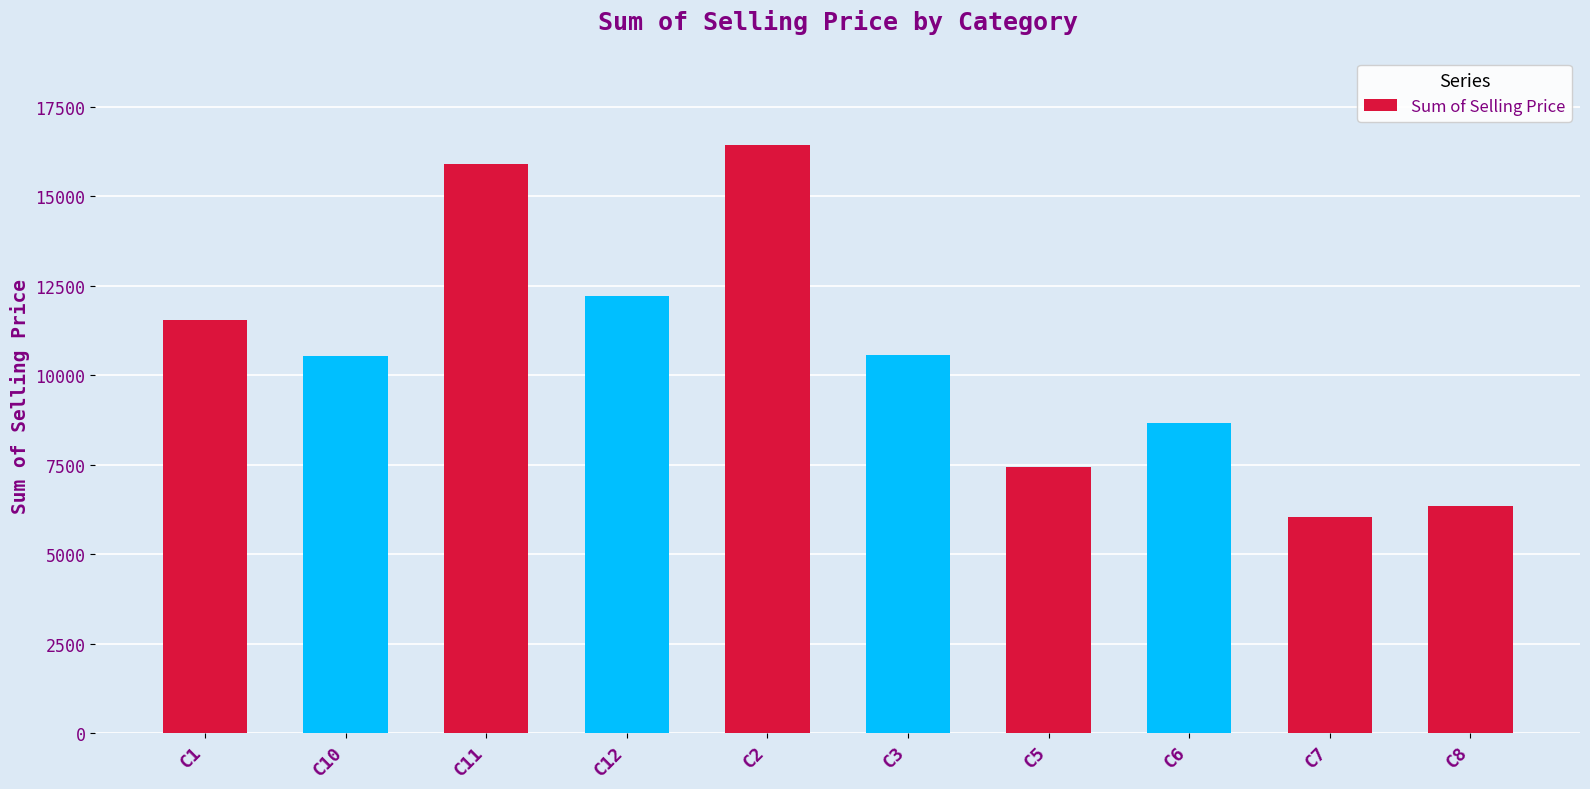

Where does the data first go above 10562?

C1